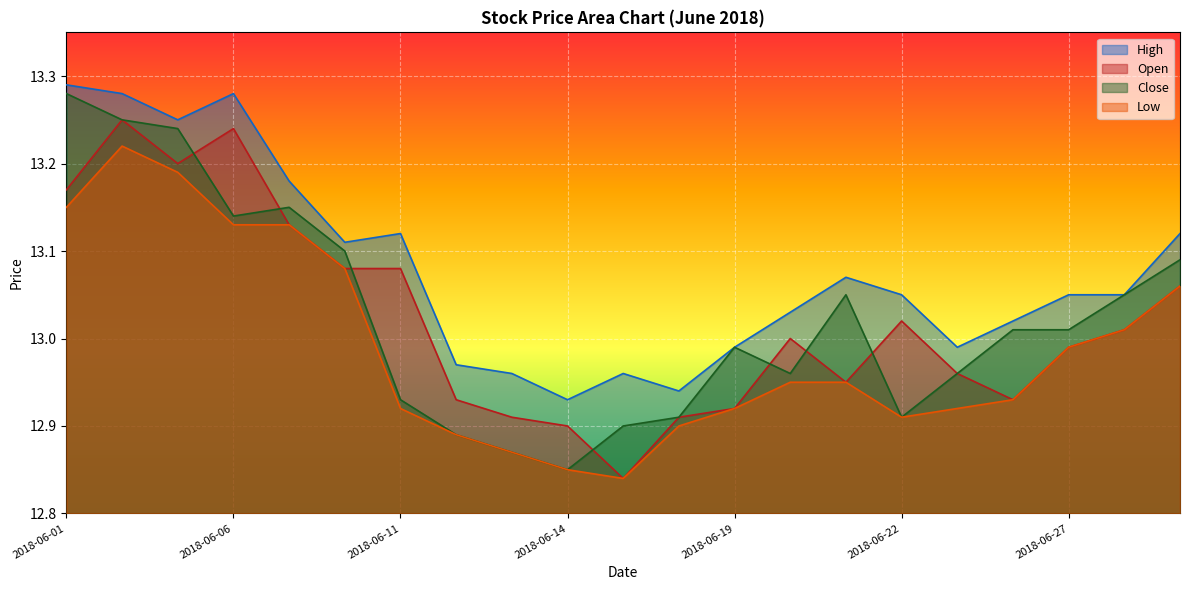

Where is the first local minimum for High?

2018-06-05